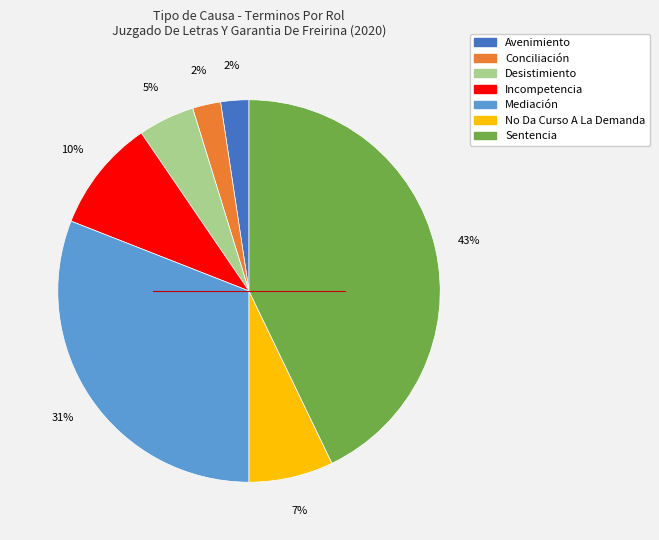

Combined, do Mediación and Sentencia account for over 50%?

Yes